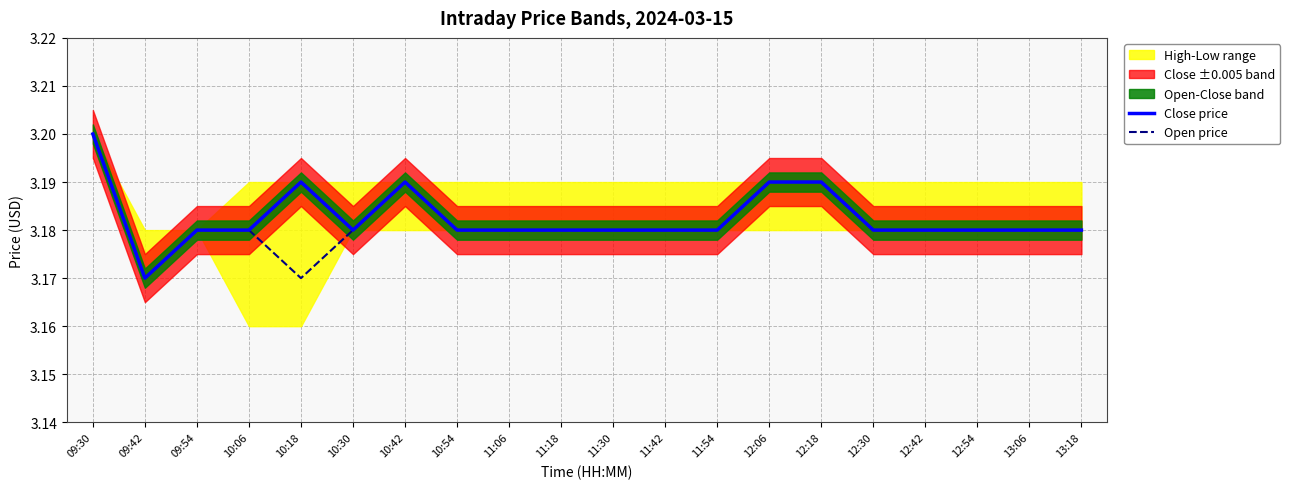

At which label does Close price reach its peak?

09:30